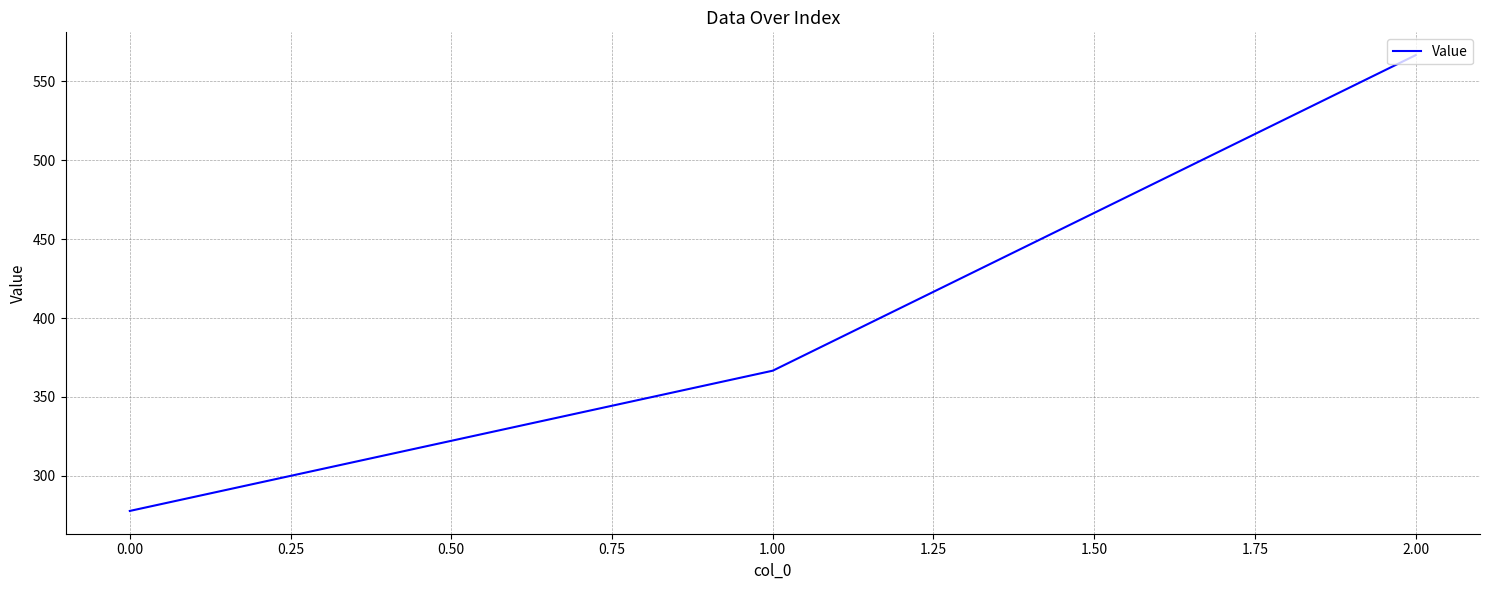

What is the average value?

403.7